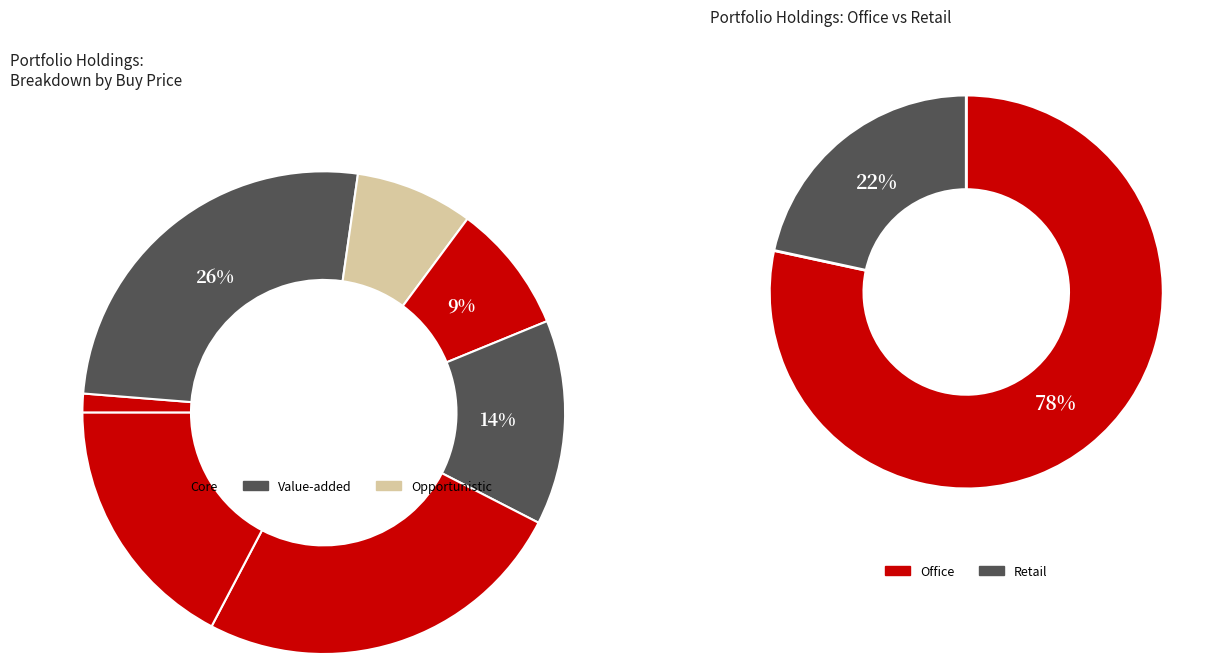

Is it true that bank is 11% of the pie?

False